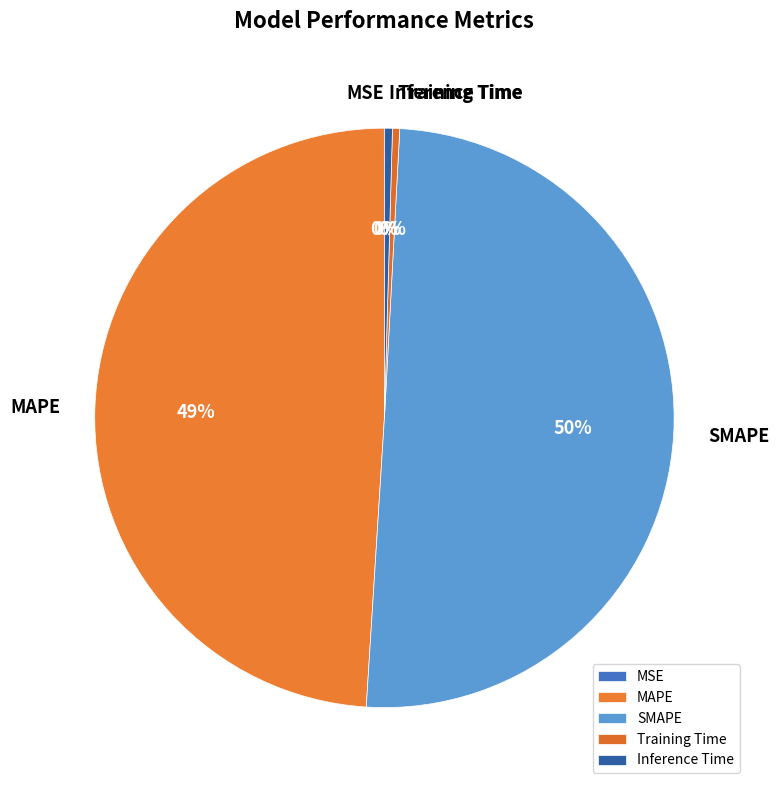

Which slice is the largest?

SMAPE